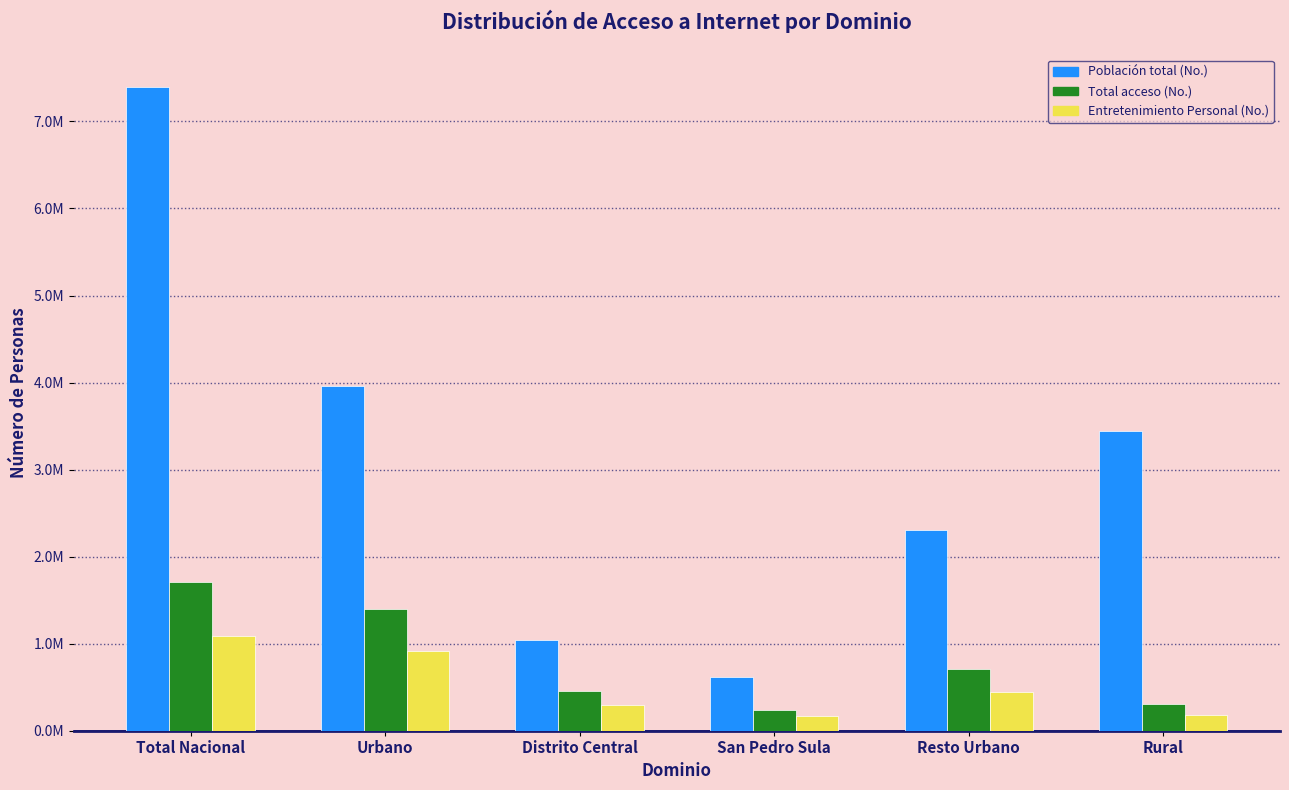

Does the chart contain any negative values?

No